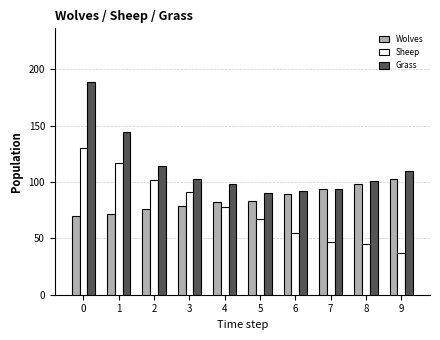

How many data points in Wolves are less than 83?

5